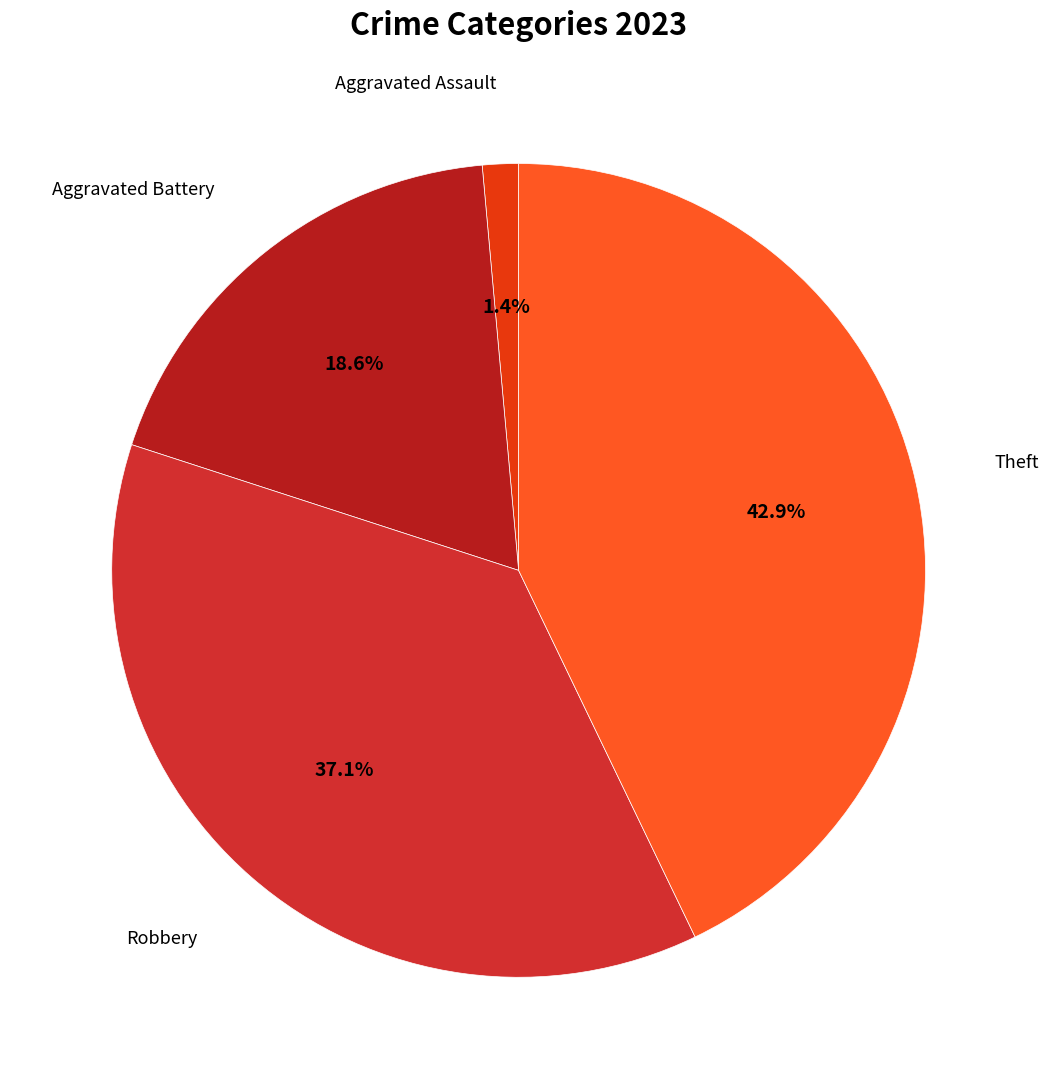

How many segments does this pie chart have?

4